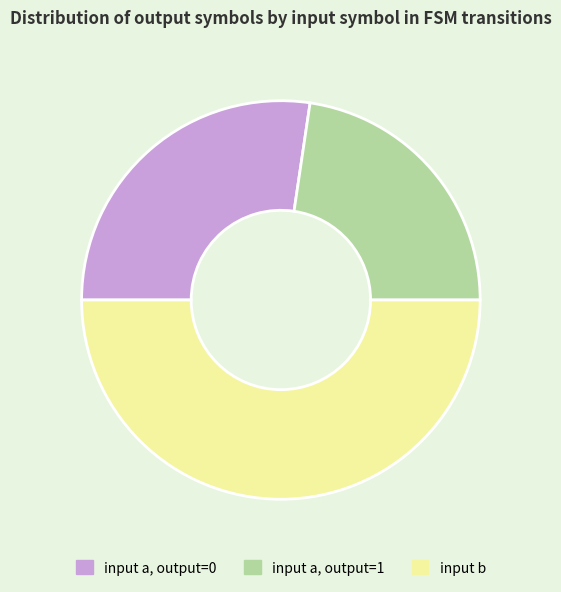

Is the sum of input a, output=0 and input b greater than half?

Yes